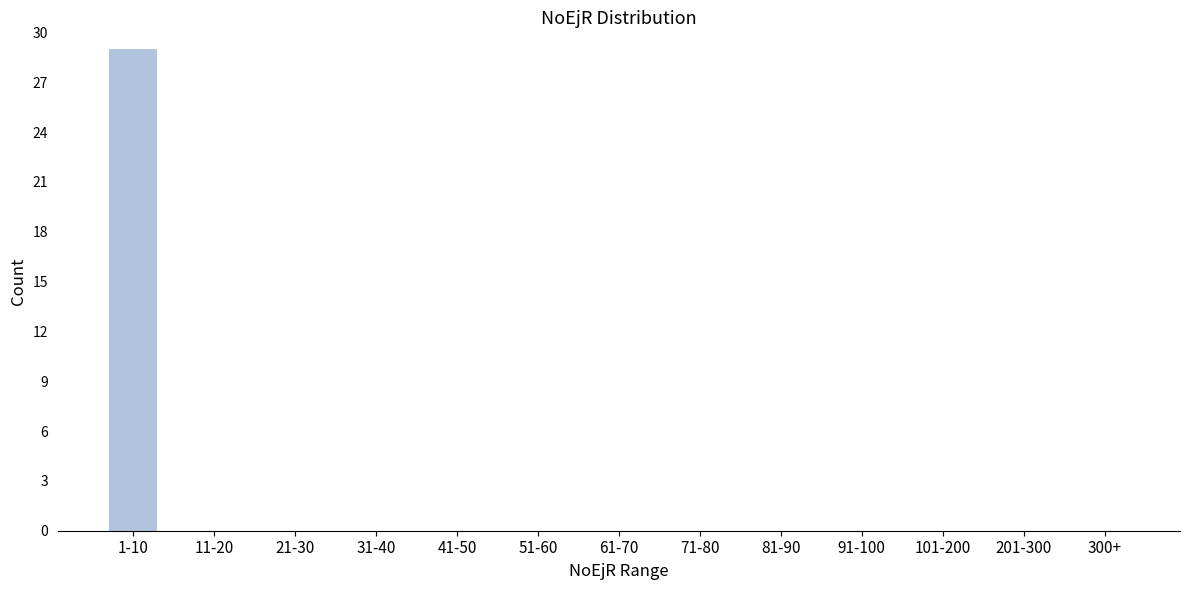

Reading left to right, list all the values displayed in this chart.

1-10=29	11-20=0	21-30=0	31-40=0	41-50=0	51-60=0	61-70=0	71-80=0	81-90=0	91-100=0	101-200=0	201-300=0	300+=0